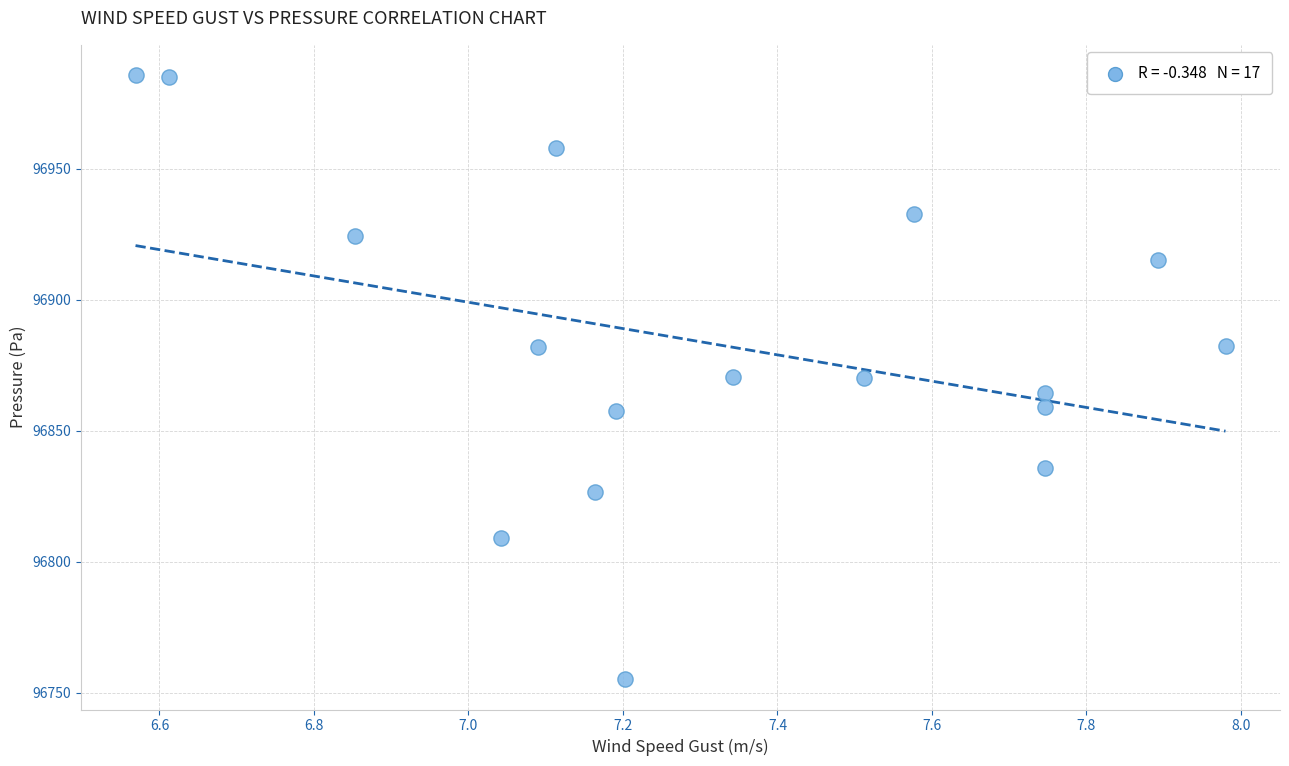

What is the range of X values (max minus min)?

1.4